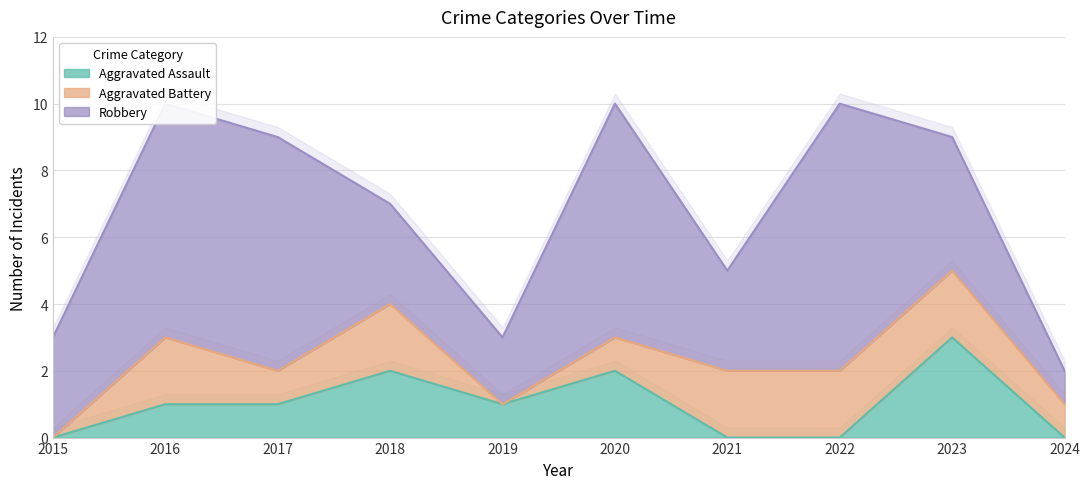

The Aggravated Battery series shows 0 at 2024. True or false?

False